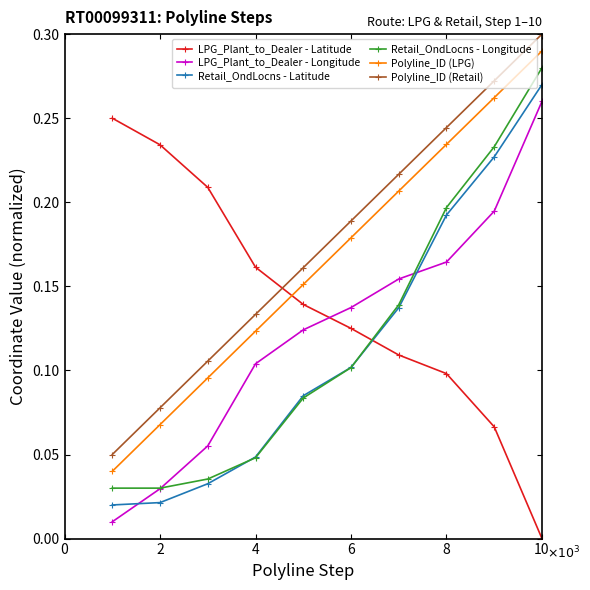

True or false: Polyline_ID (Retail) has more than 2 points higher than both neighbors.

False